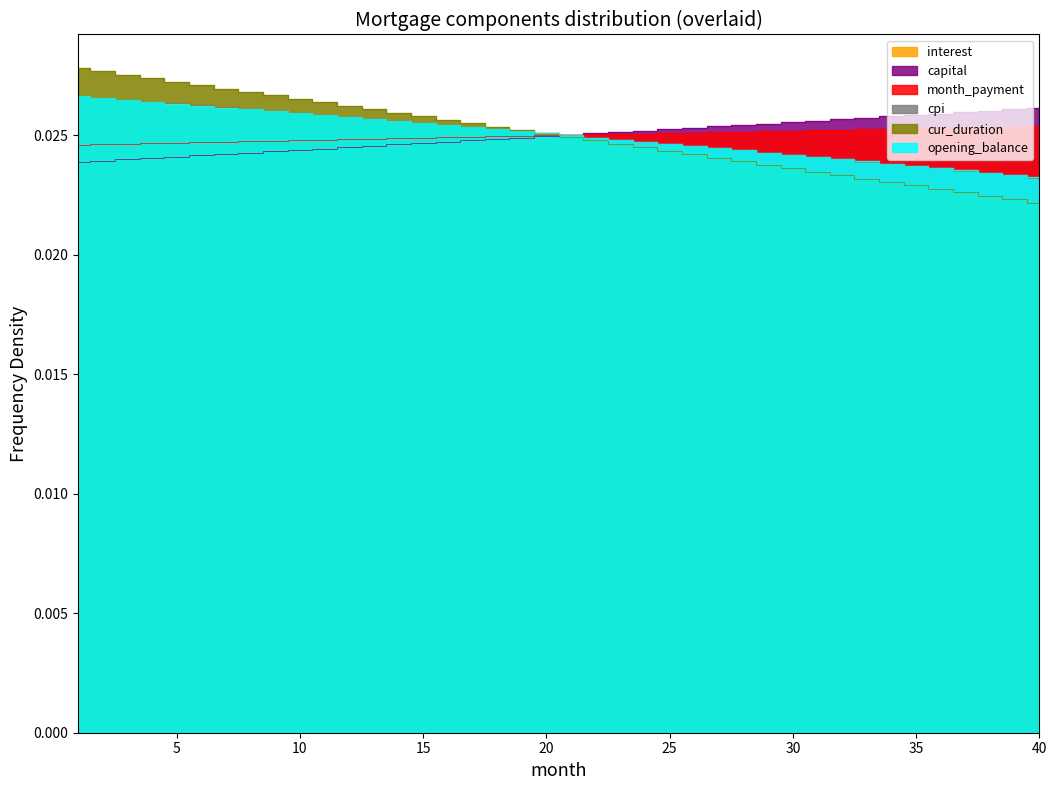

Which category has the highest value across all series?

1